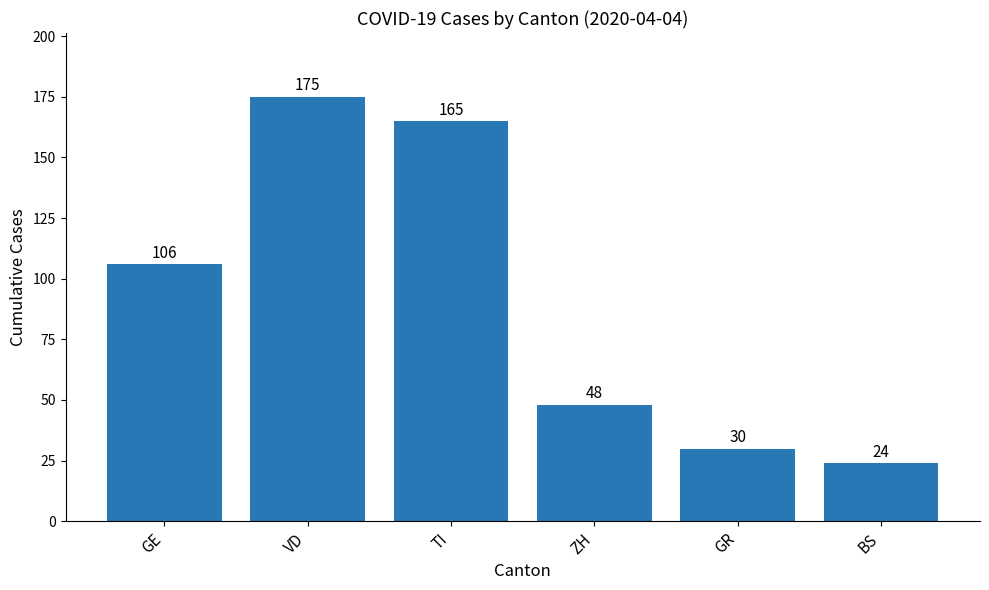

What value does the data have at VD?

175